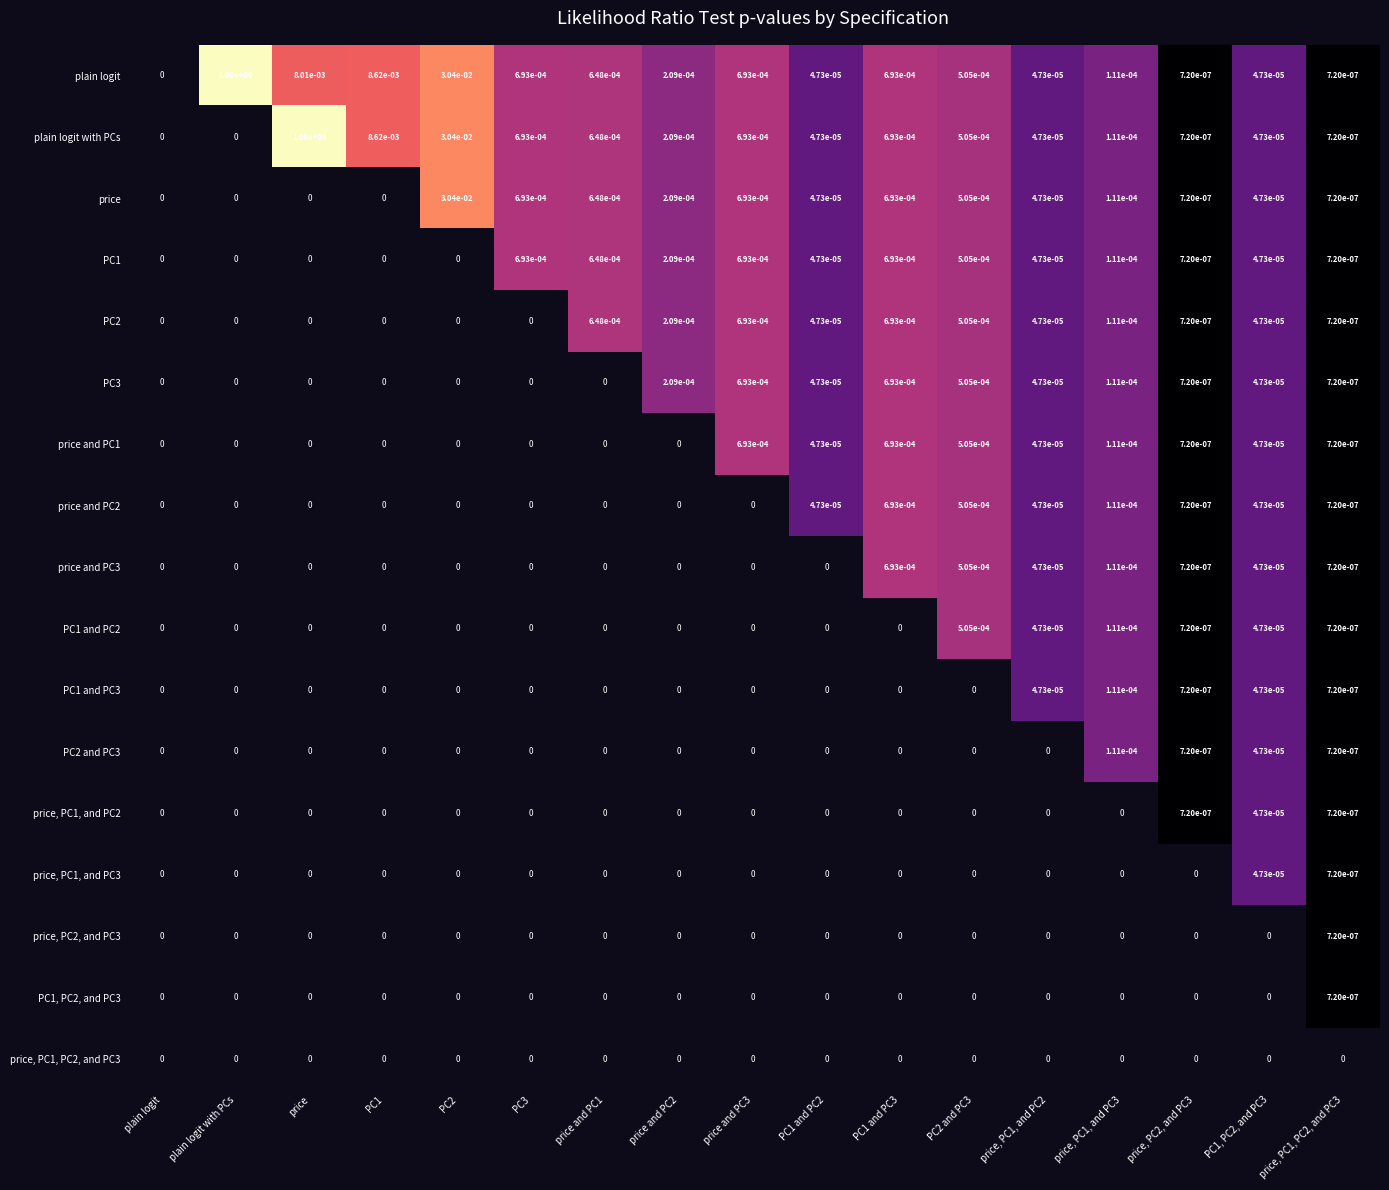

Which series has the largest total across all categories?

plain logit